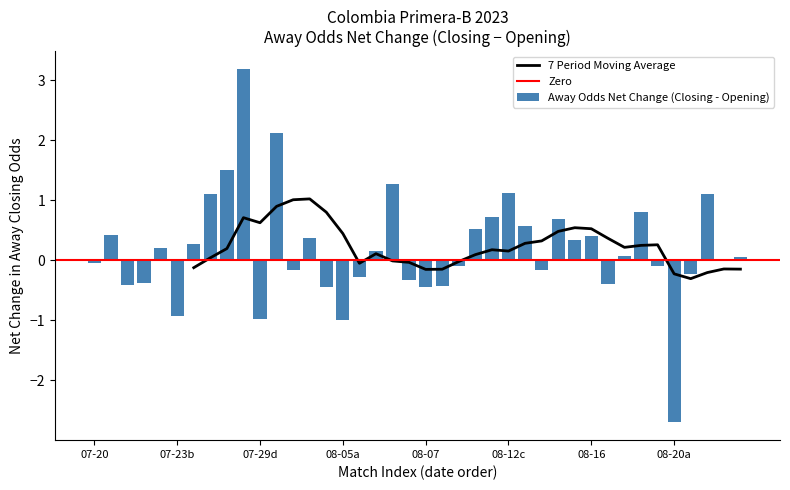

What is the minimum value for 7 Period Moving Average?

-0.3